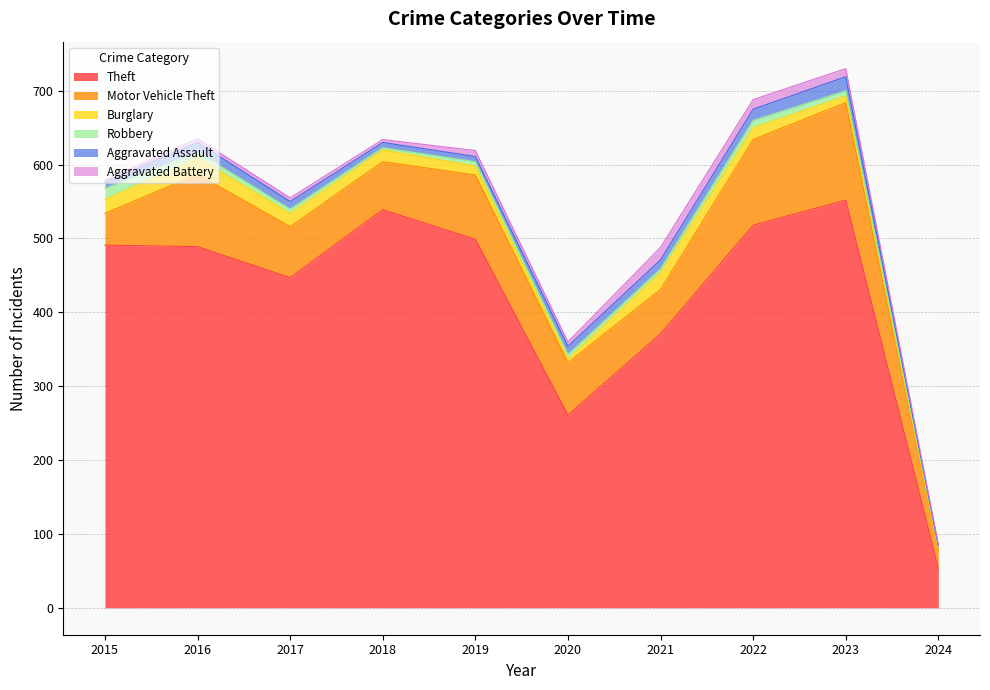

What is the value of the Aggravated Assault point at the 9th from the left?

19